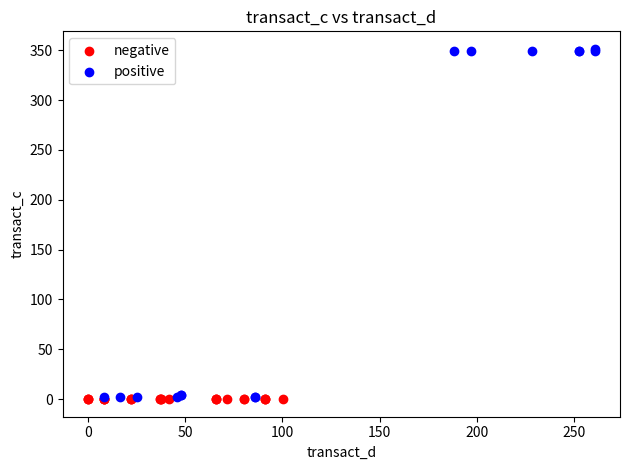

Which series contains the highest Y value?

positive